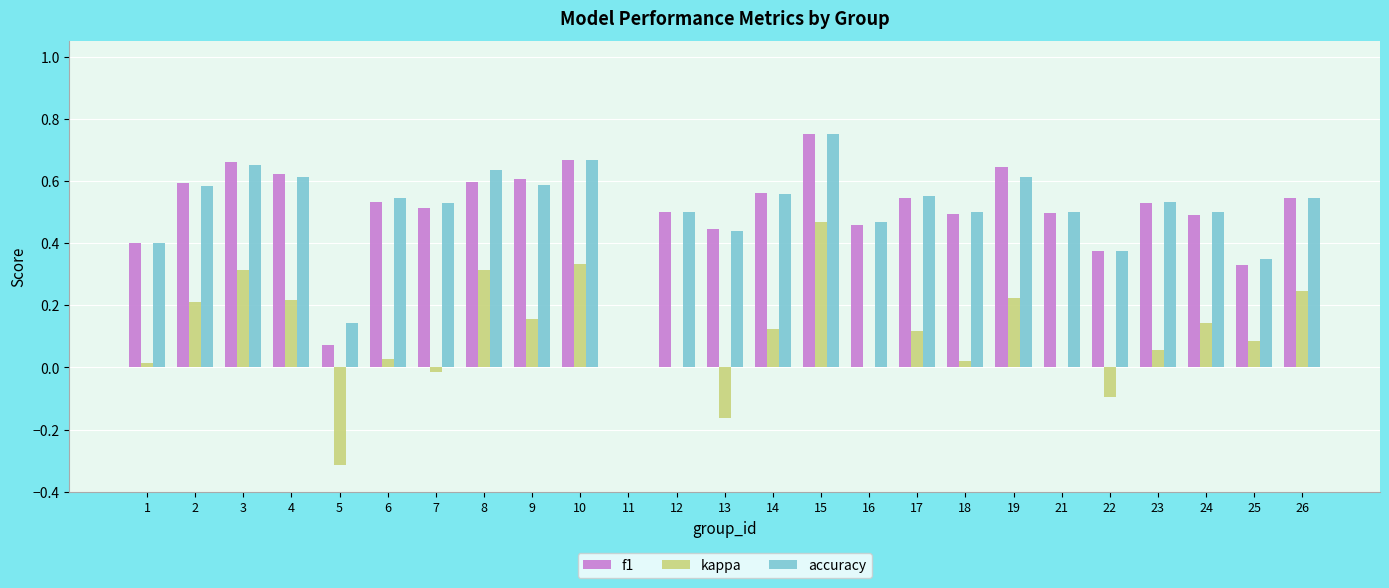

Is the value of f1 at 11 greater than the value of accuracy at 23?

No